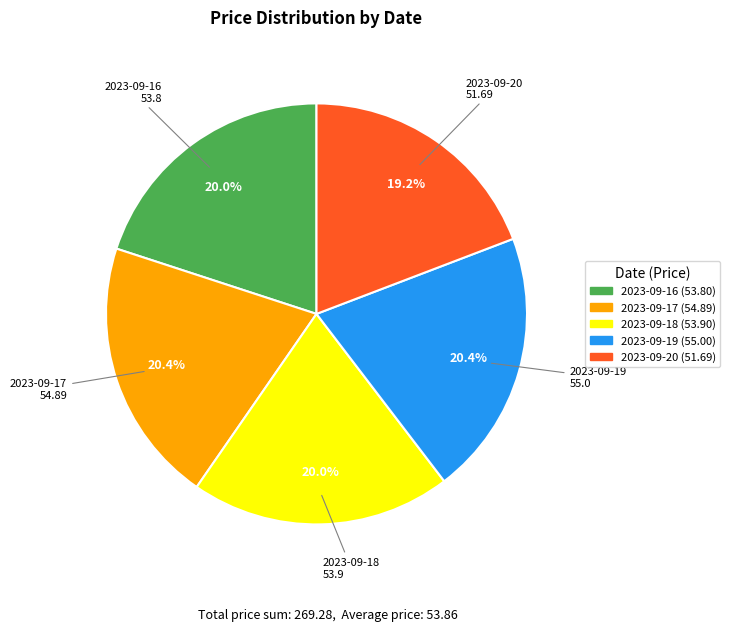

How many segments does this pie chart have?

5